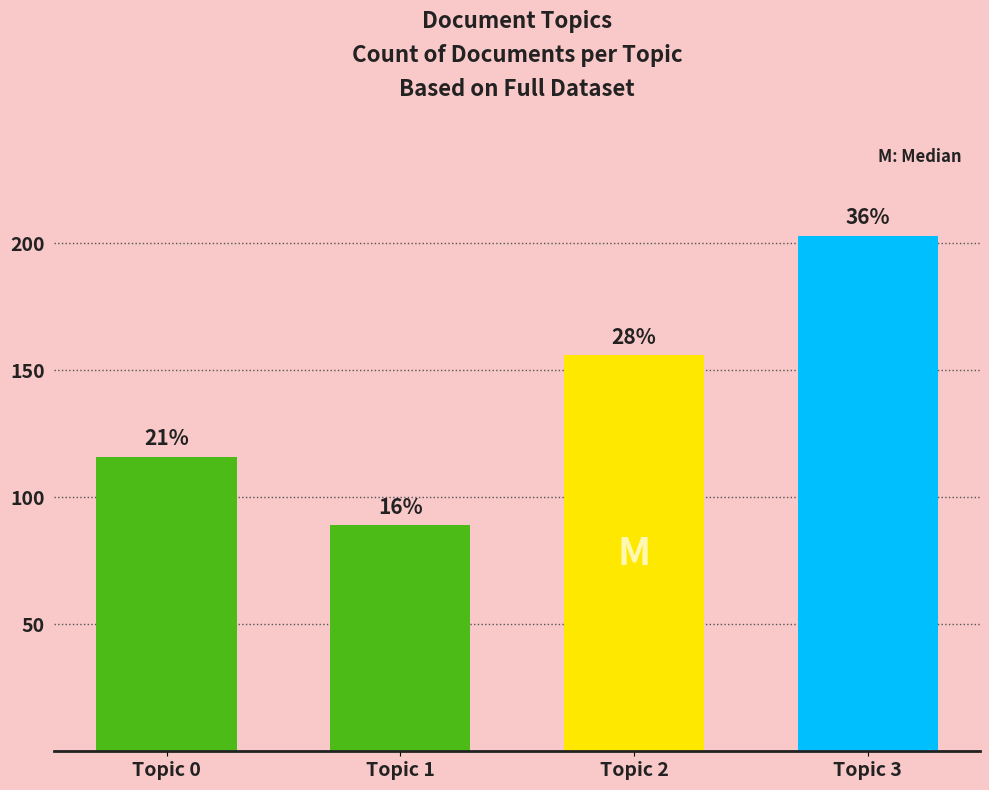

List the labels in order of value, smallest first.

1, 0, 2, 3